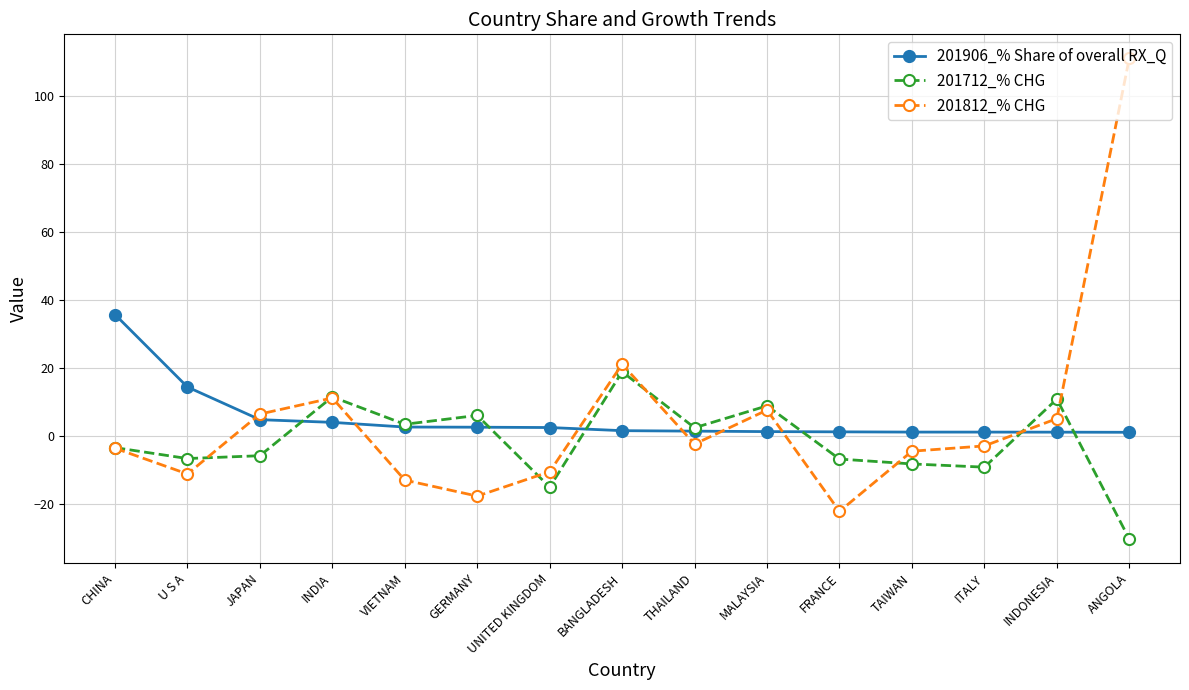

What is the label of the 9th point from the right?

UNITED KINGDOM